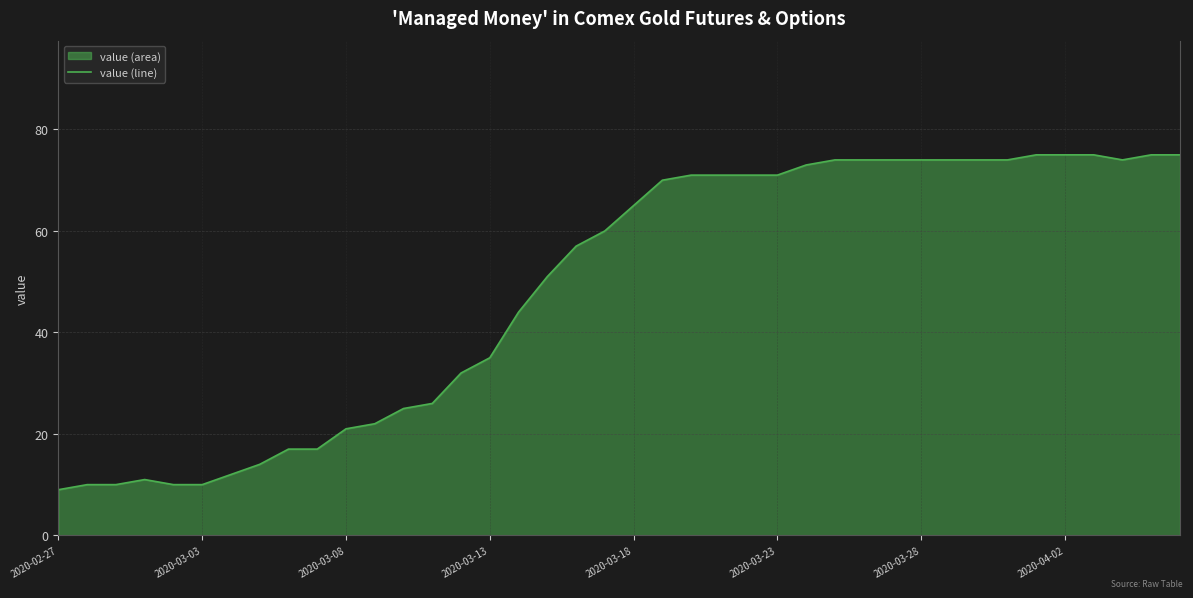

What is the value of the 35th point from the left?

75